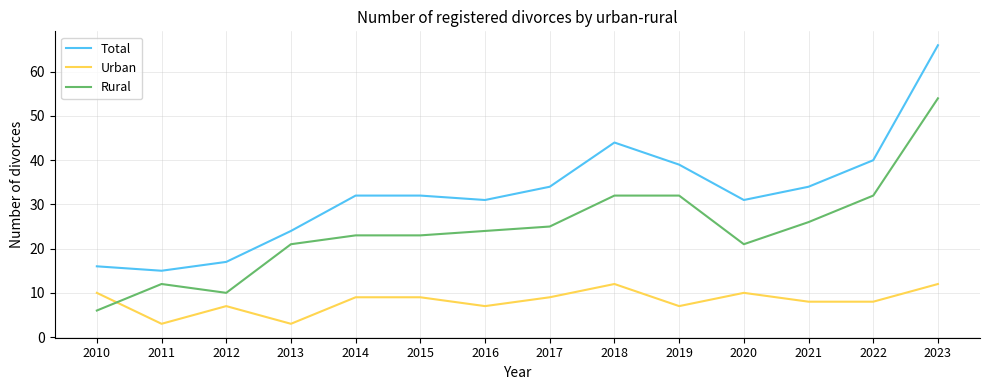

True or false: Total and Urban cross at least once.

False